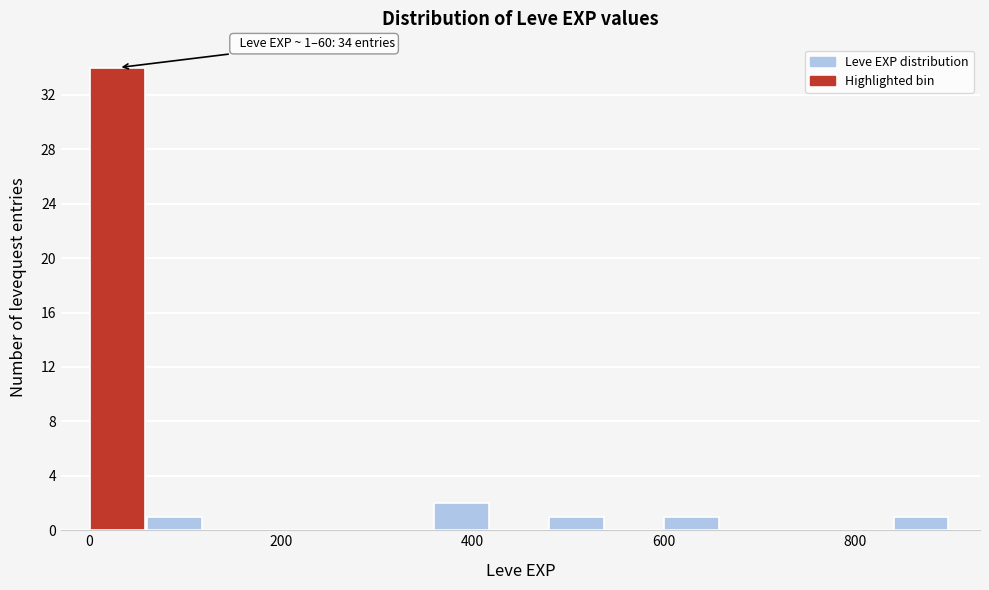

Read against the x-axis, roughly where is the centre of the tallest bar?

20